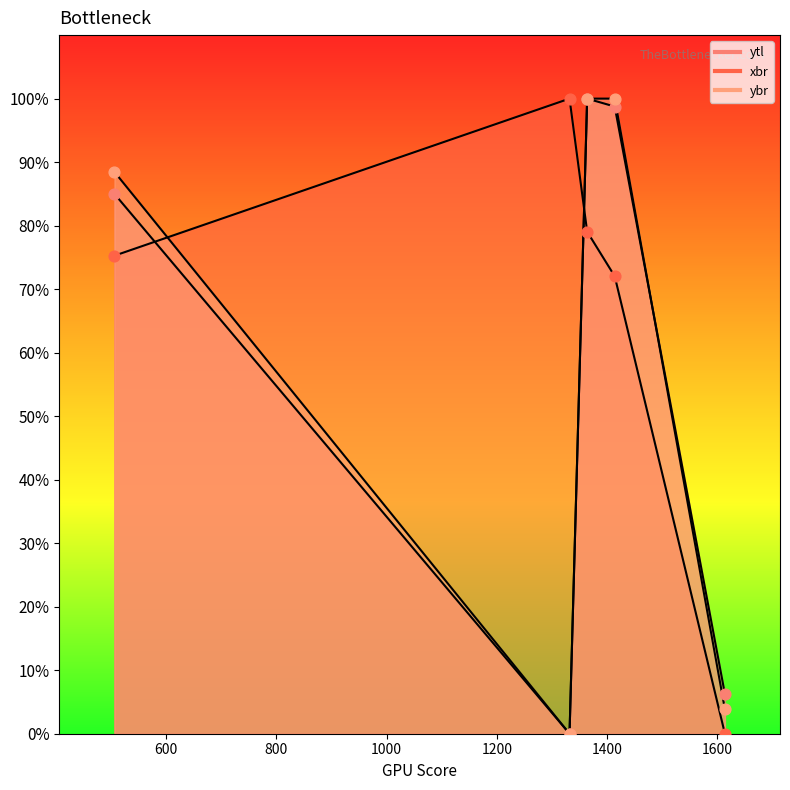

At which category is the sum across all series the highest?

1364